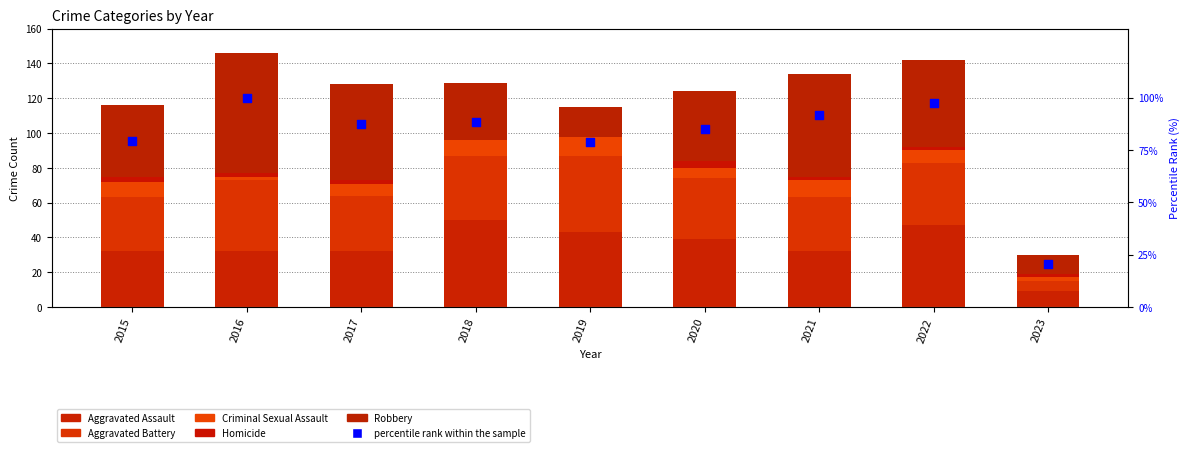

Which series reaches the minimum Y coordinate?

Homicide